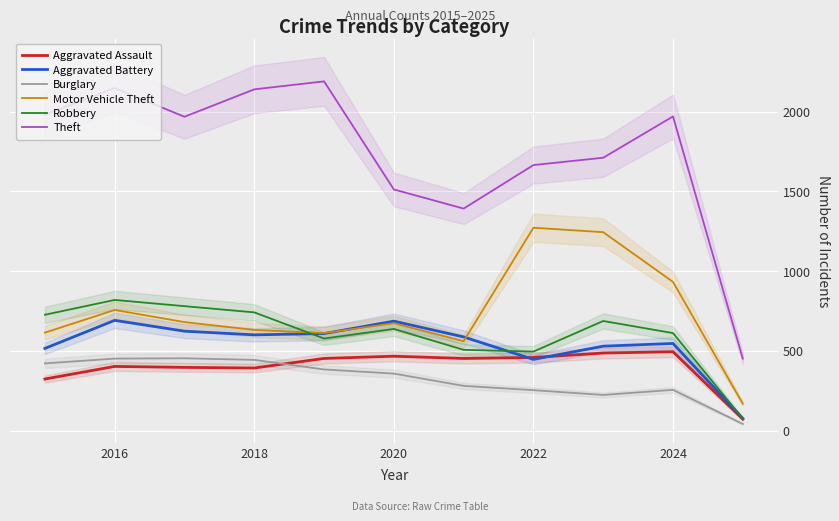

What are all the series names shown in the legend?

Aggravated Assault, Aggravated Battery, Burglary, Motor Vehicle Theft, Robbery, Theft